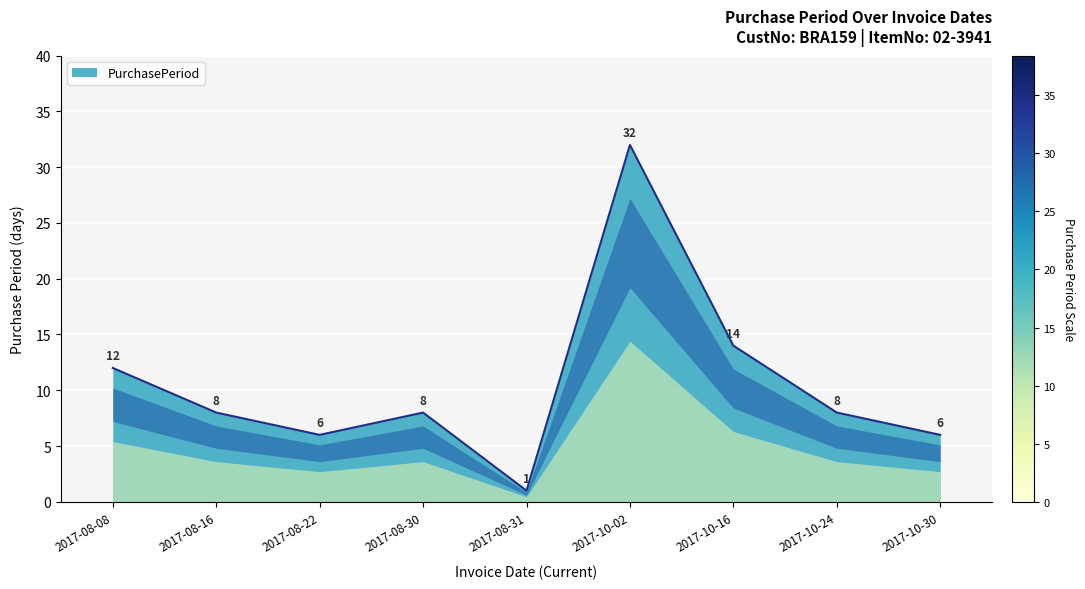

The value at 2017-10-02 is 45. True or false?

False